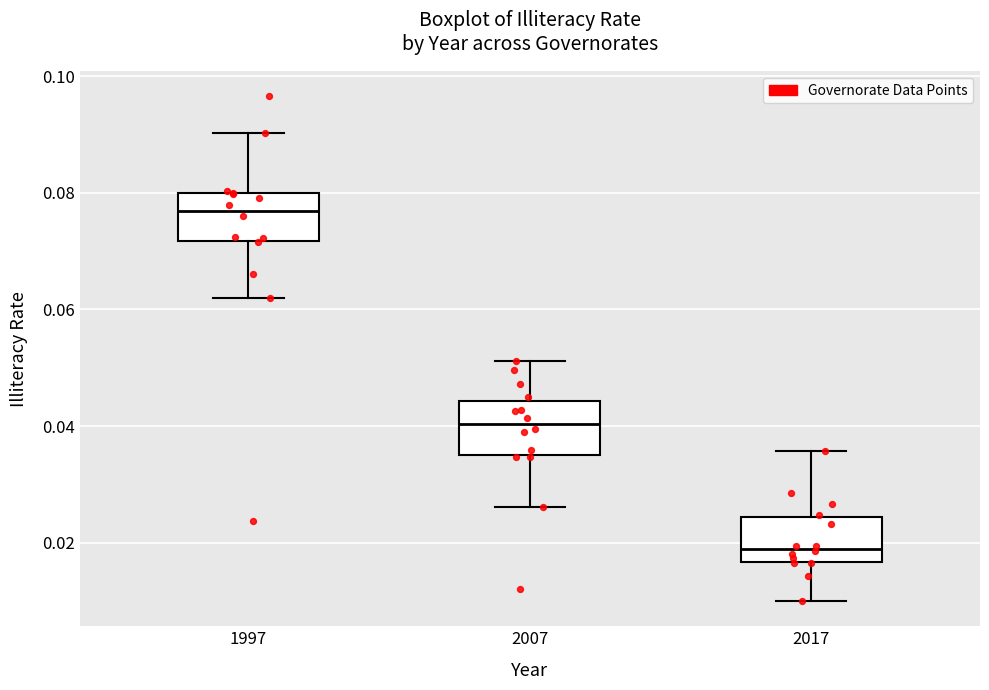

Which box has the lowest median line?

2017